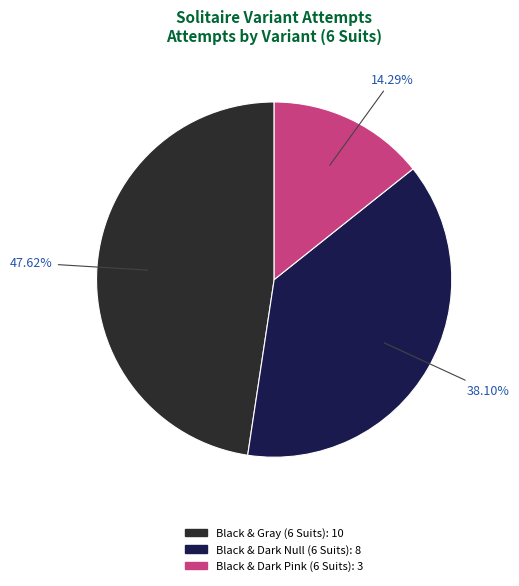

What is the ratio of the value at Black & Dark Pink (6 Suits) to the value at Black & Gray (6 Suits)?

0.3